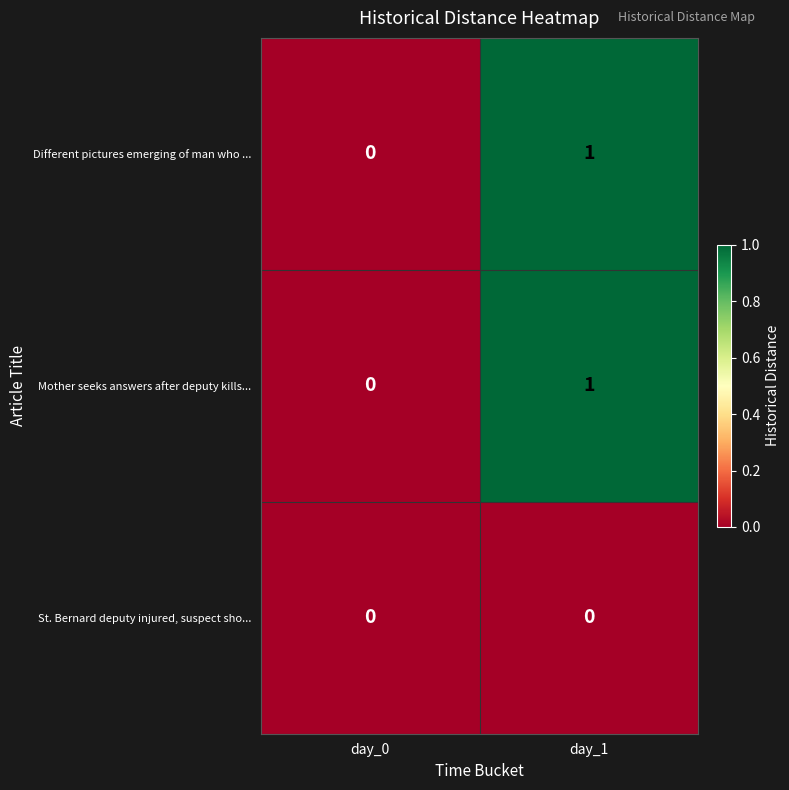

At which label does Mother seeks answers after deputy kills... reach its peak?

day_1